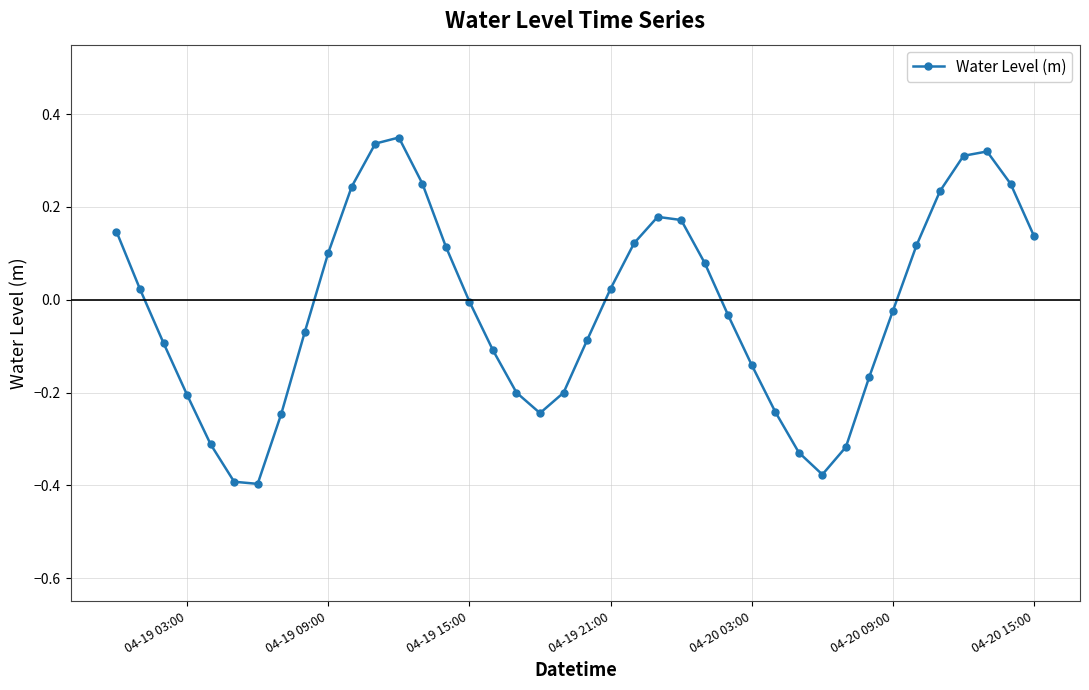

What is the sum of all values?

-0.7